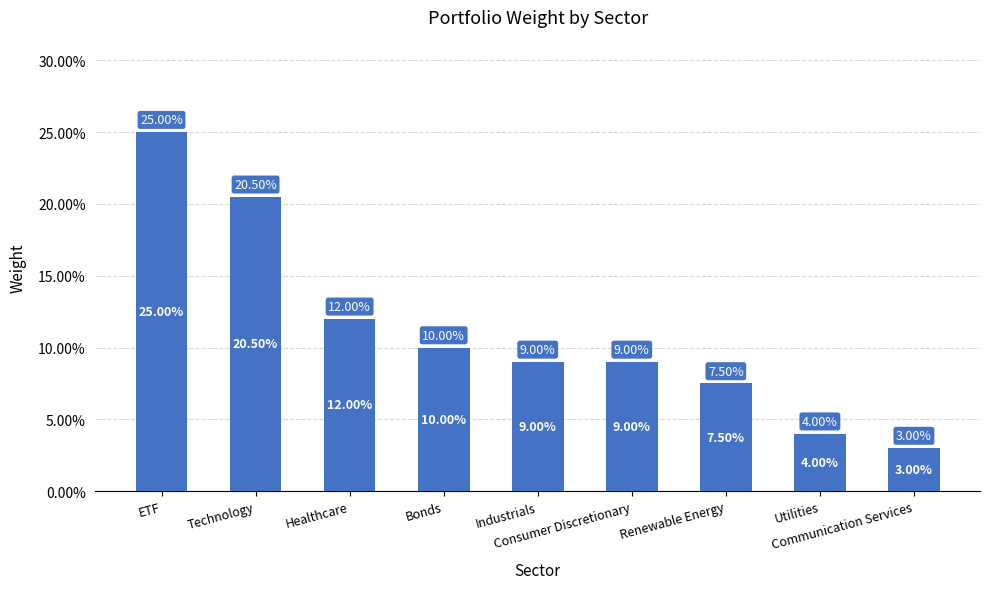

What is the value of the 2nd bar from the left?

0.2